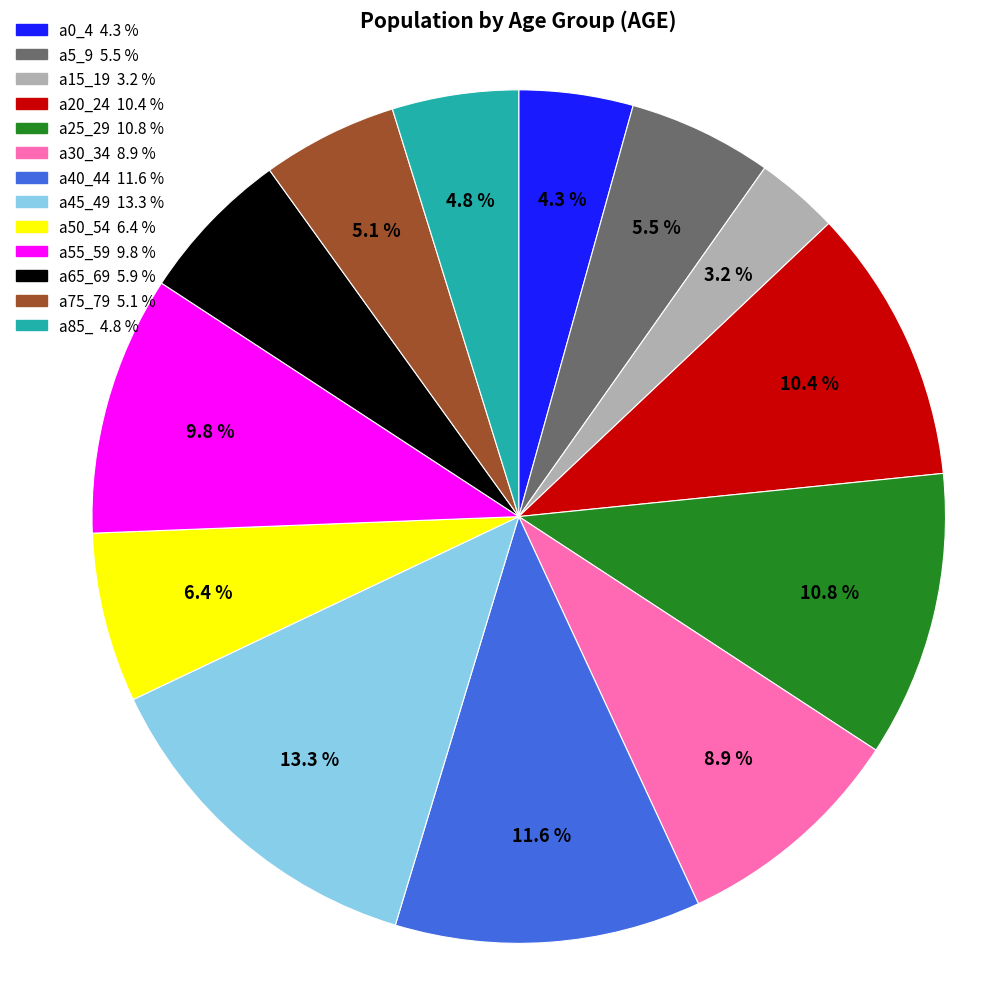

To the nearest percent, what is the difference between the a85_ and a25_29 slice percentages?

6%